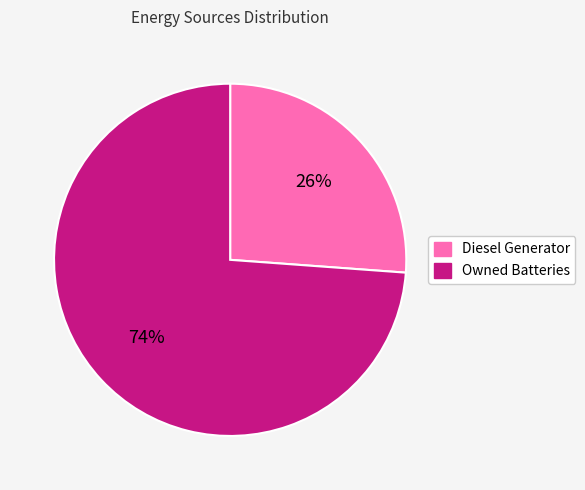

To the nearest percent, what is the average slice percentage?

50%